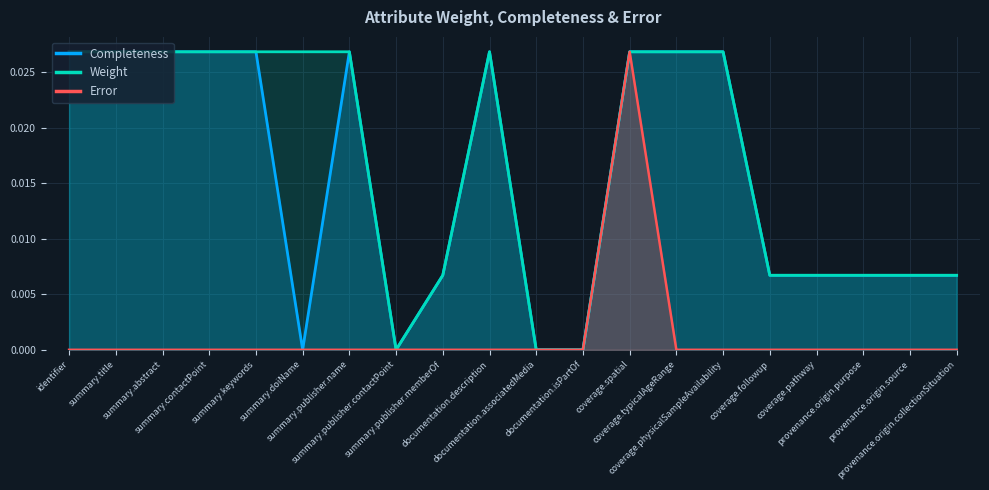

How many lines are shown in the chart?

3